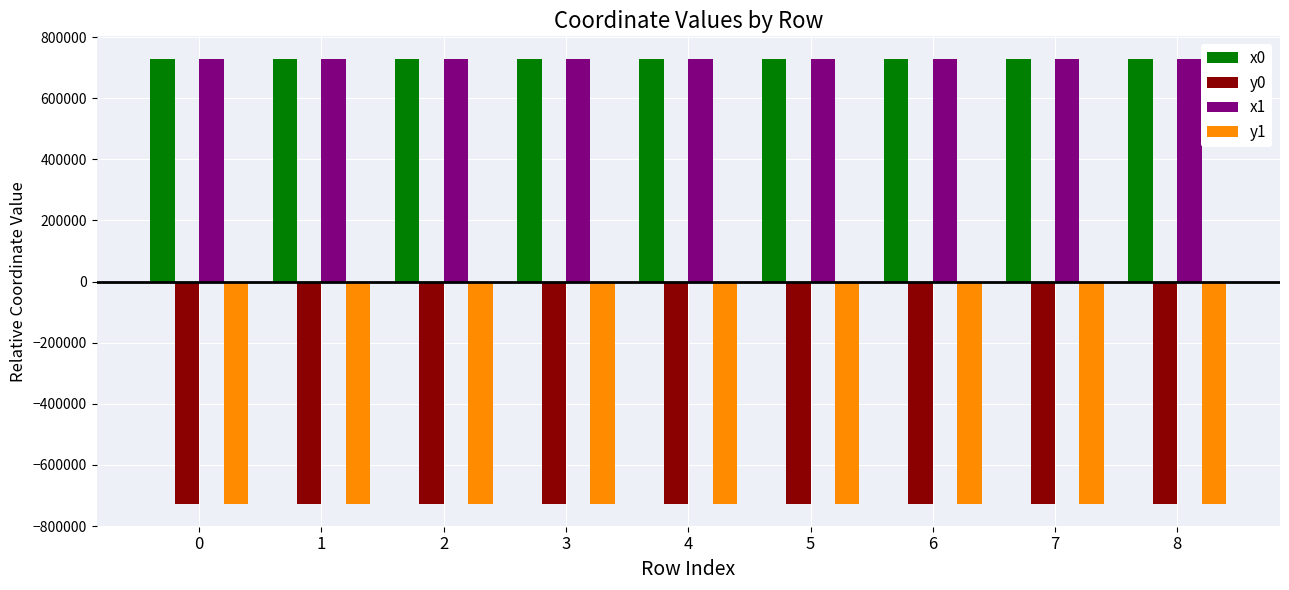

What is the value of the y0 bar at the 6th from the left?

-729244.0